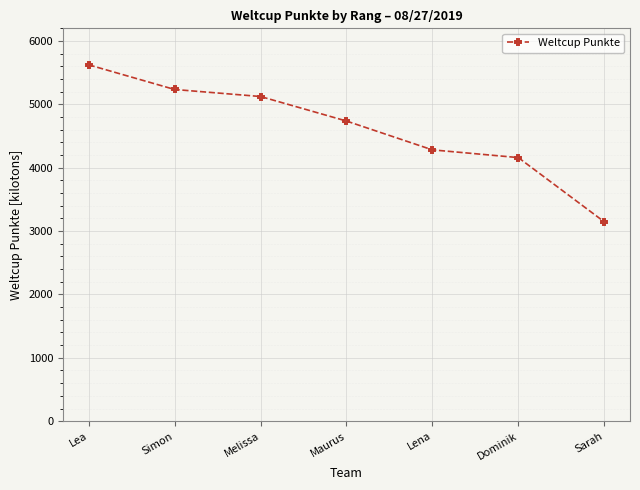

Rank the categories by value from lowest to highest.

Sarah, Dominik, Lena, Maurus, Melissa, Simon, Lea